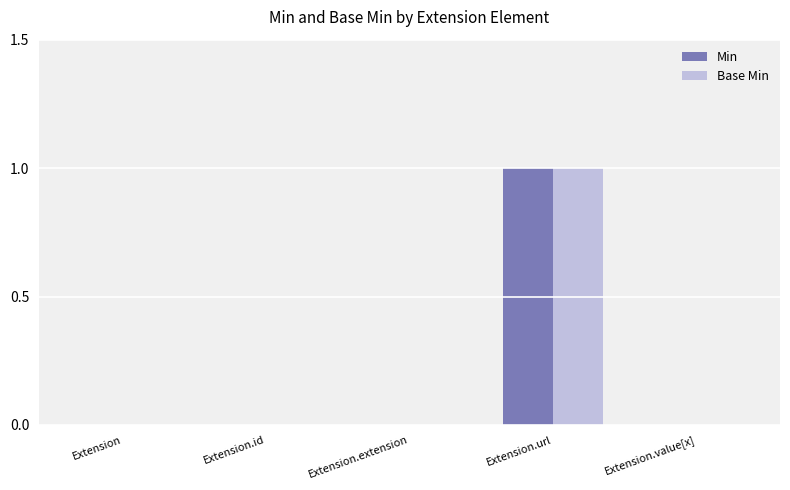

Count the number of data series in this chart.

2